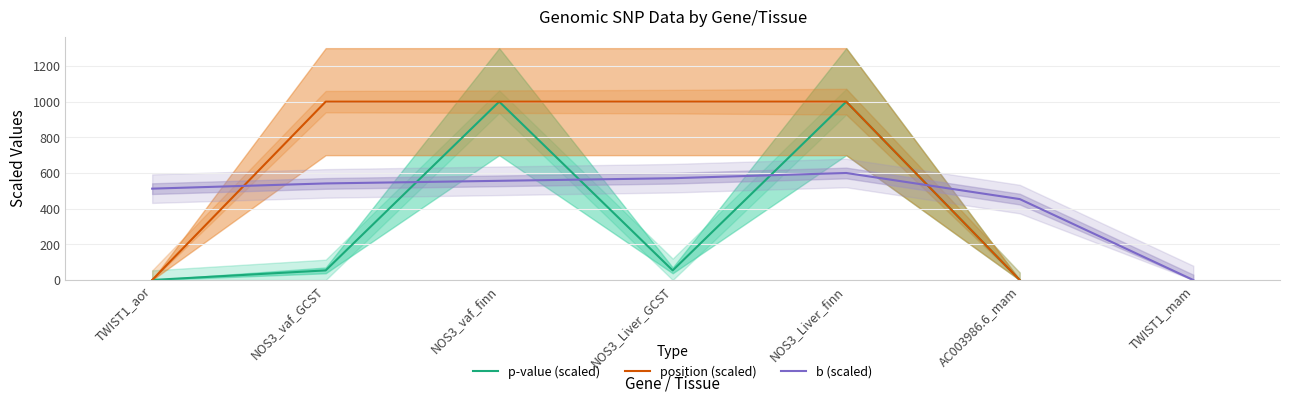

Where do b (scaled) and position (scaled) first cross each other?

TWIST1_aor and NOS3_vaf_GCST